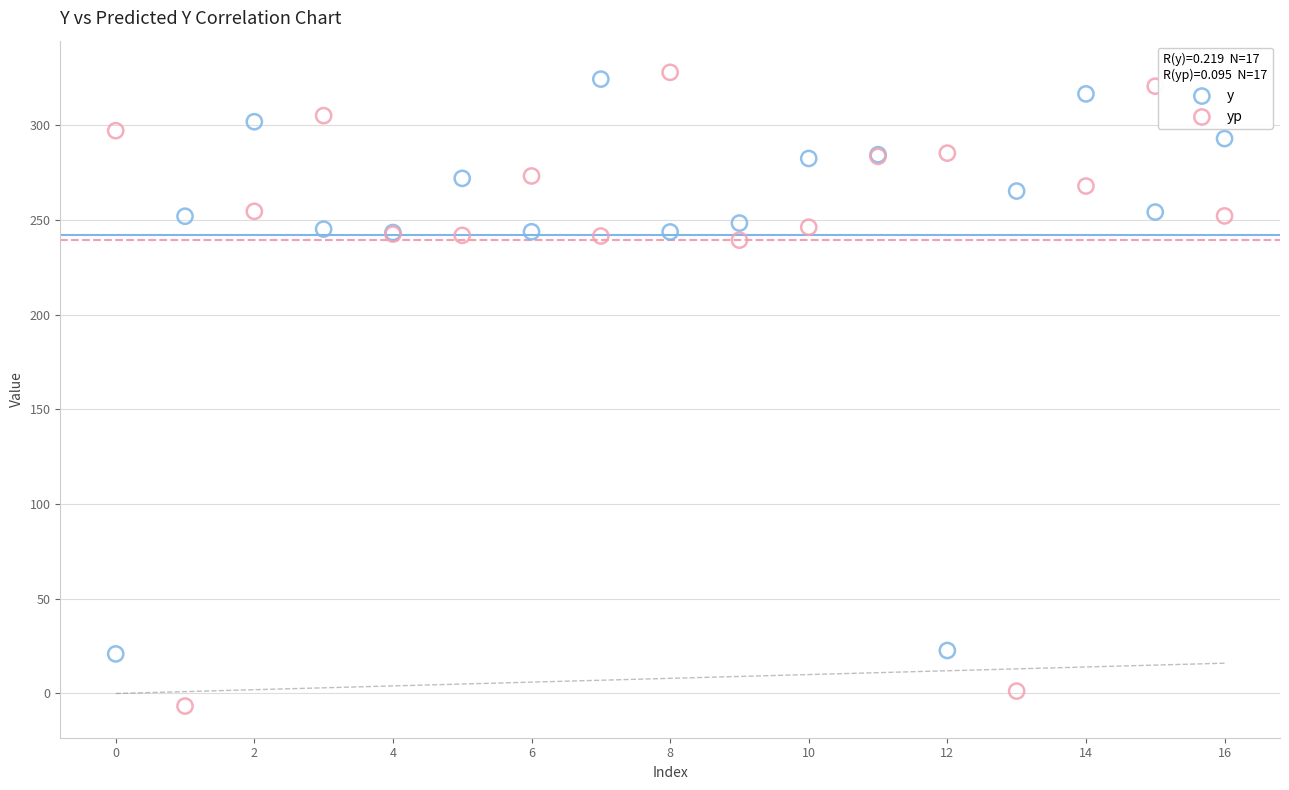

Which series reaches the maximum Y coordinate?

yp